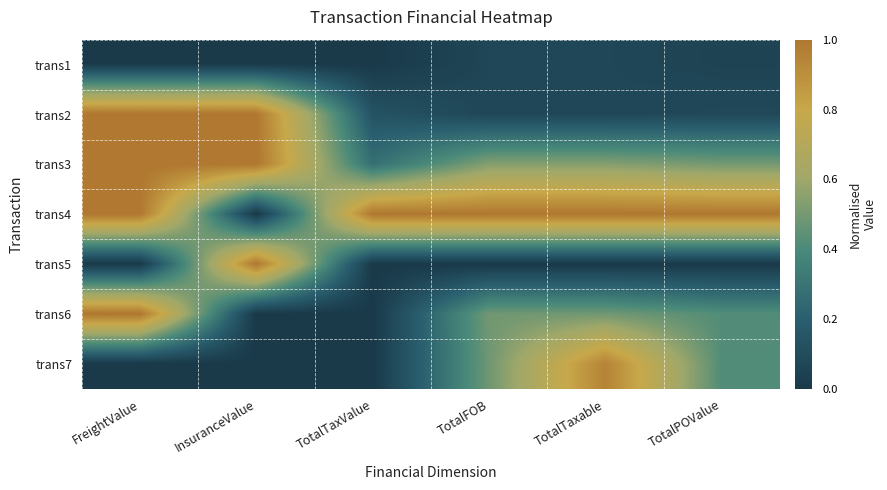

At FreightValue, list the series in order from largest to smallest.

trans2, trans3, trans4, trans6, trans1, trans5, trans7